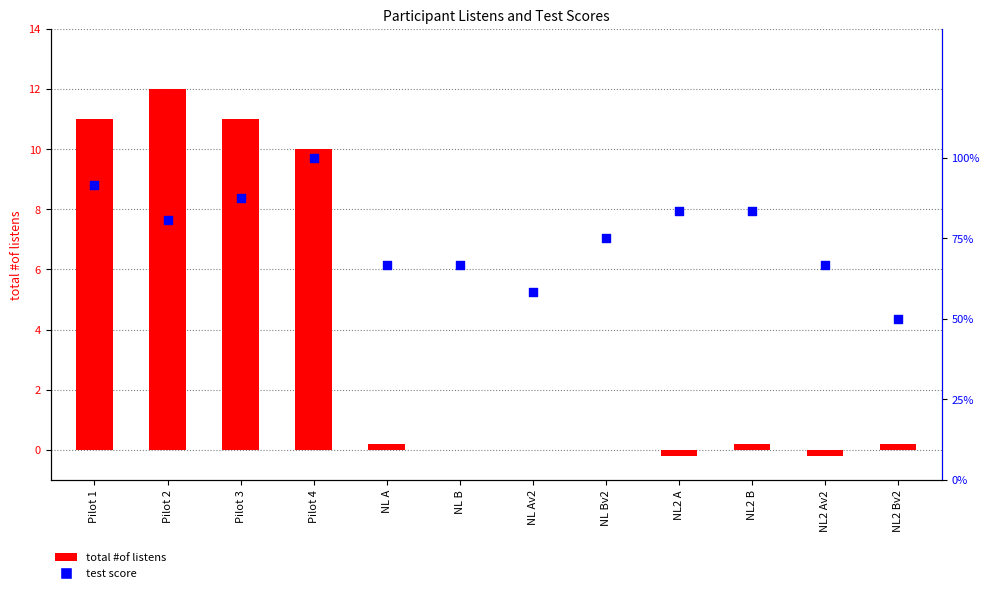

Which series reaches the maximum Y coordinate?

total #of listens